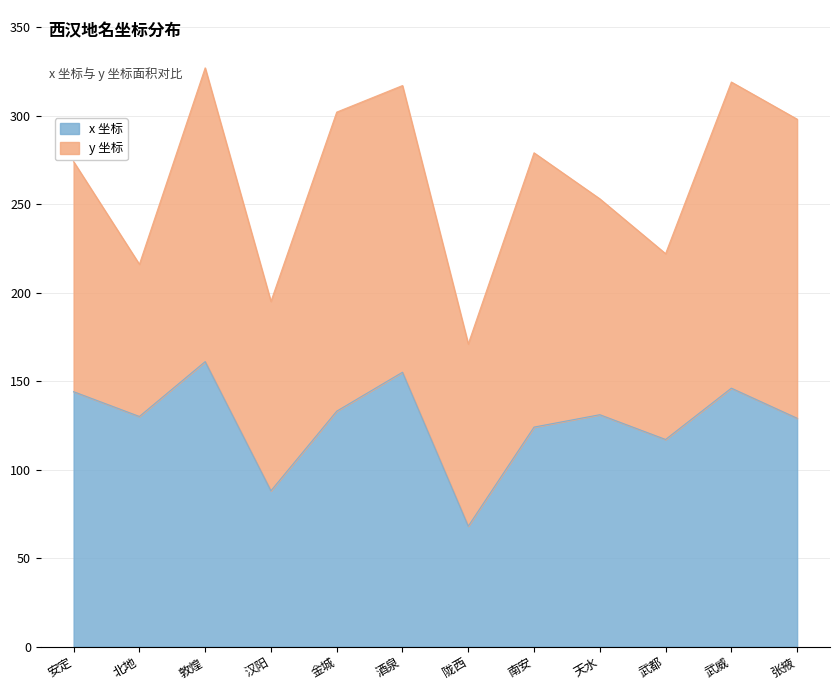

Where is the first local minimum?

北地